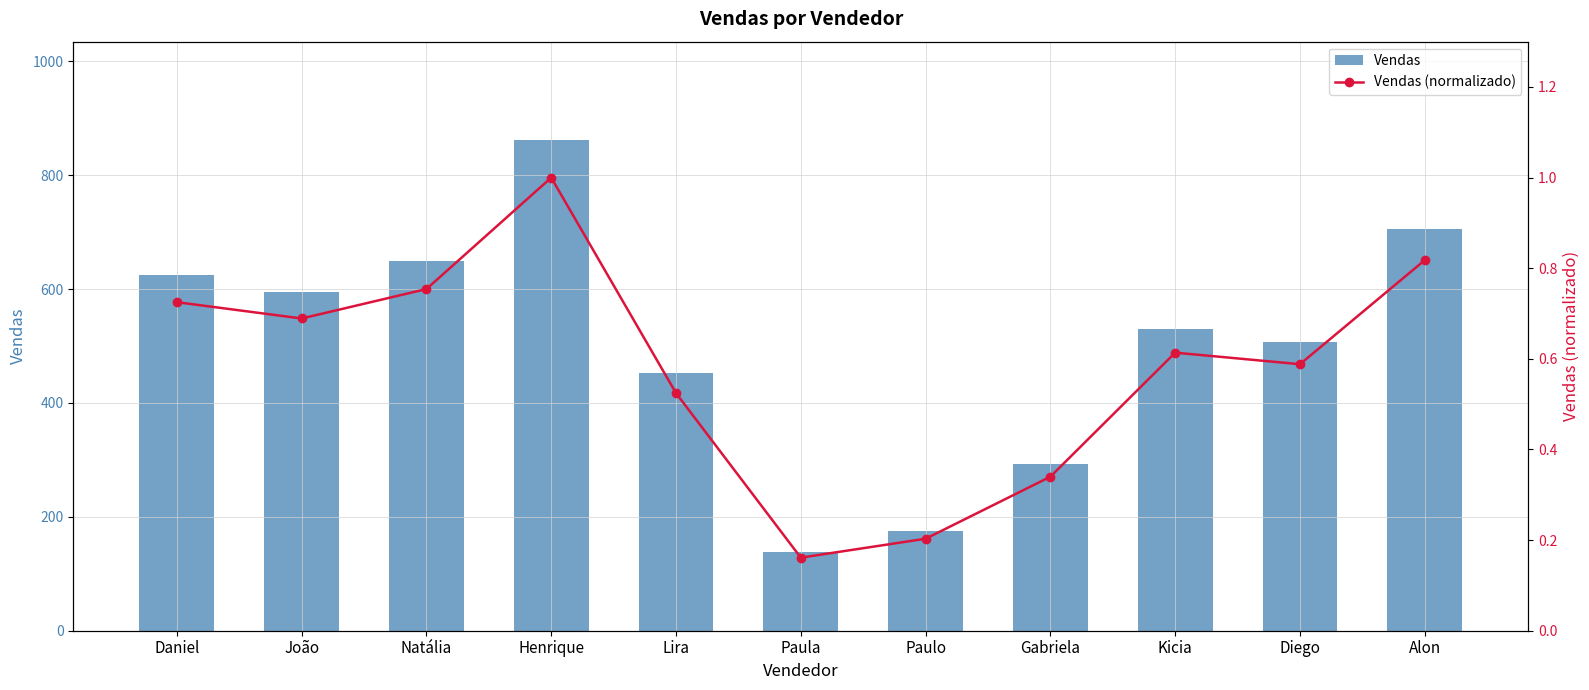

What is the lowest value of the Vendas series?

139.0